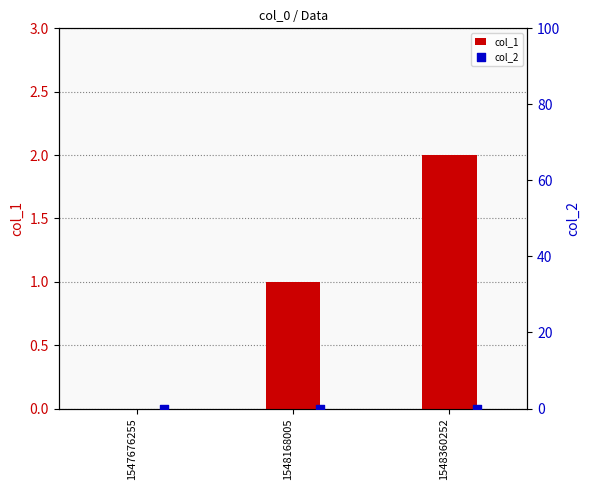

True or false: col_1 has a value of 1 at 1548168005.

True